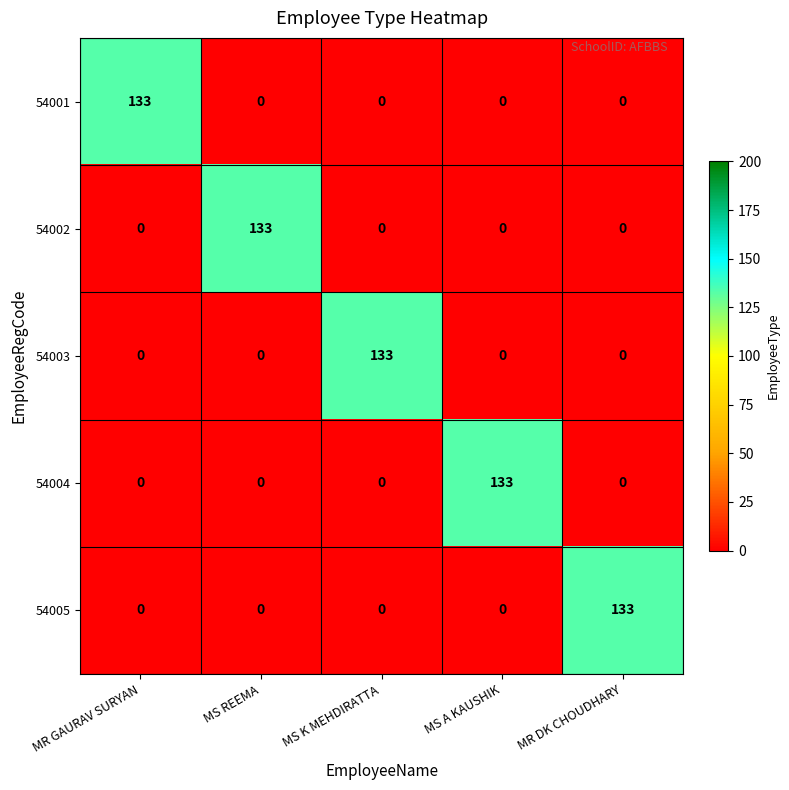

Is it true that 54001 equals 0 at MS K MEHDIRATTA?

True